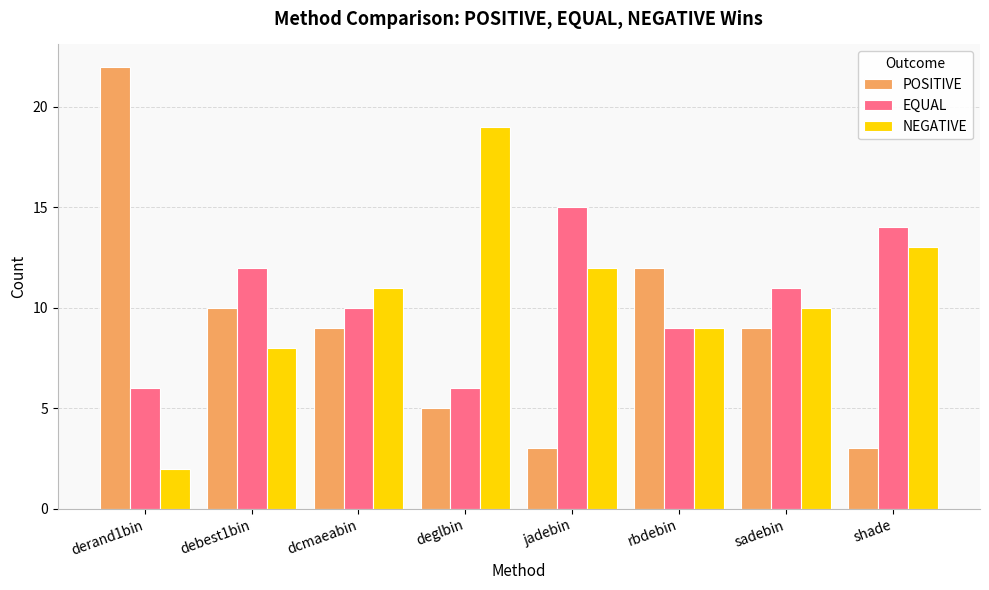

Reading right to left, what are all the values shown in this chart?

POSITIVE: shade=3	sadebin=9	rbdebin=12	jadebin=3	deglbin=5	dcmaeabin=9	debest1bin=10	derand1bin=22
EQUAL: shade=14	sadebin=11	rbdebin=9	jadebin=15	deglbin=6	dcmaeabin=10	debest1bin=12	derand1bin=6
NEGATIVE: shade=13	sadebin=10	rbdebin=9	jadebin=12	deglbin=19	dcmaeabin=11	debest1bin=8	derand1bin=2